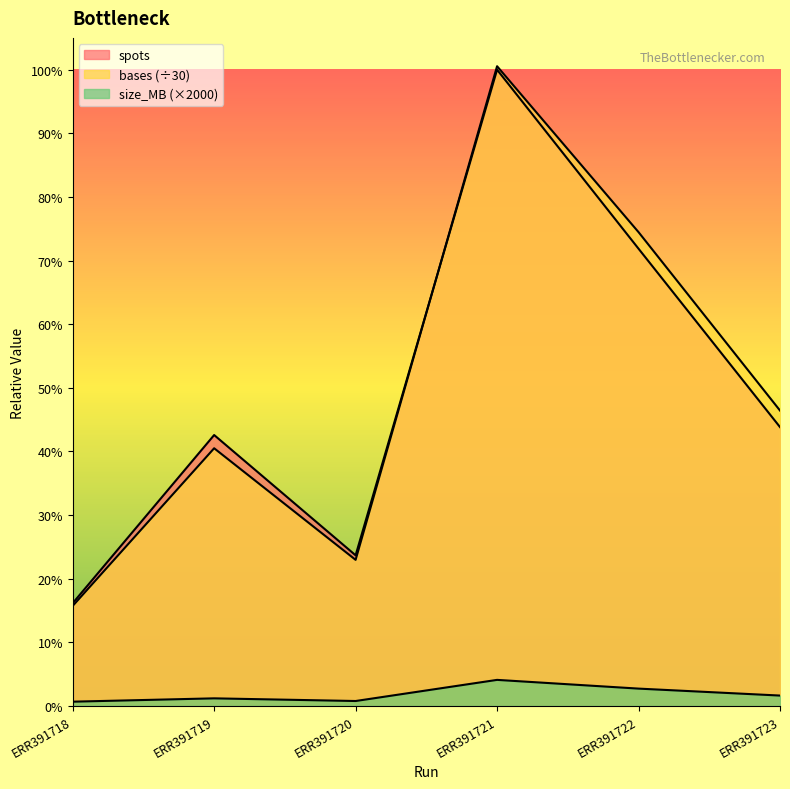

What is the difference between the maximum and minimum values in the spots series?

55989499.0